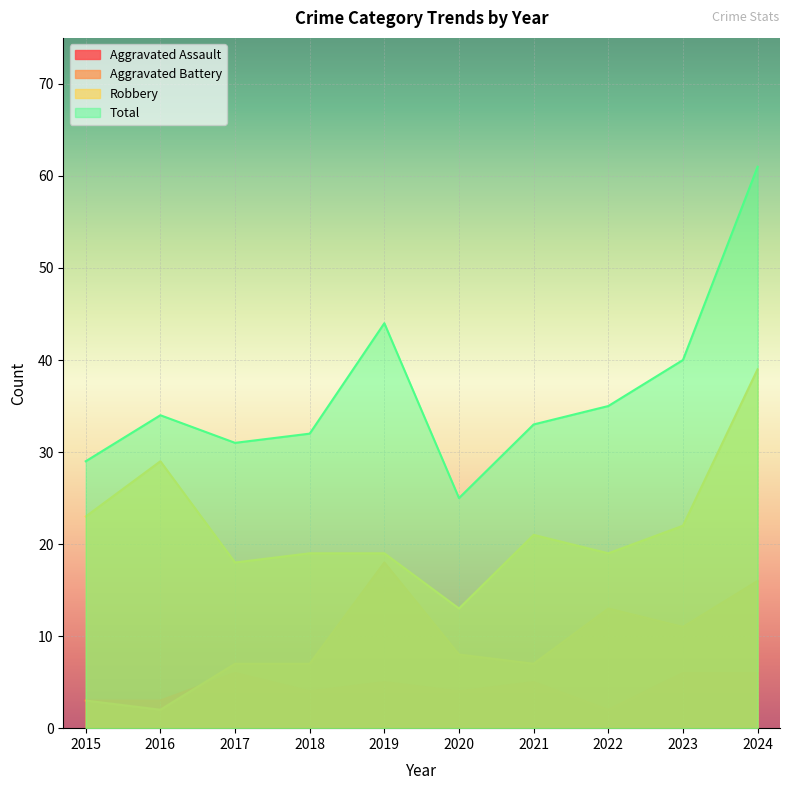

What is the value of the Total point at the 4th from the left?

32